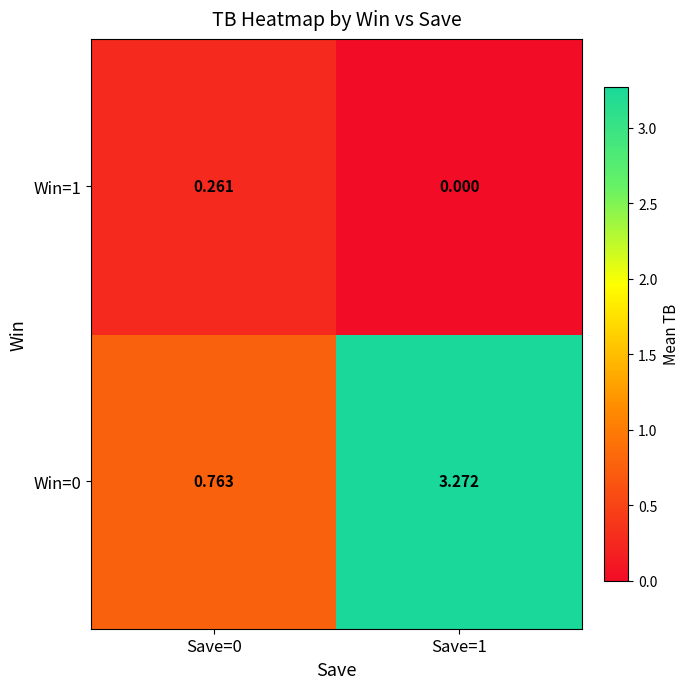

Is the value of Win=1 at Save=0 greater than the value of Win=0 at Save=1?

No